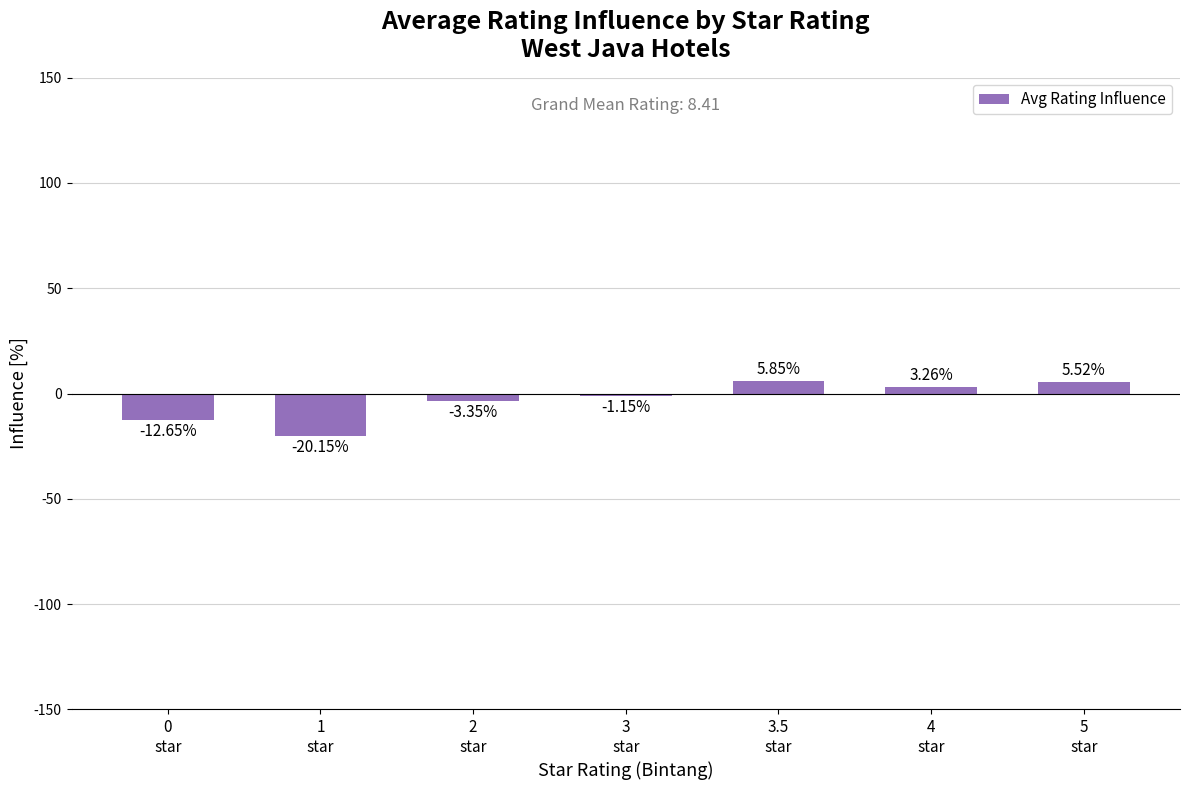

How many bars are there in total?

7